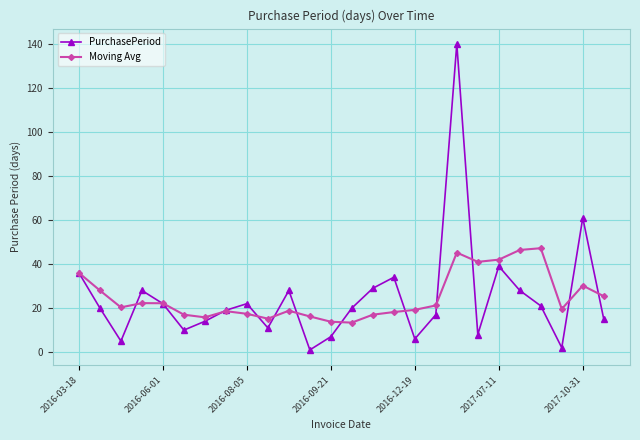

List the series in order of their peak value, highest first.

PurchasePeriod, Moving Avg